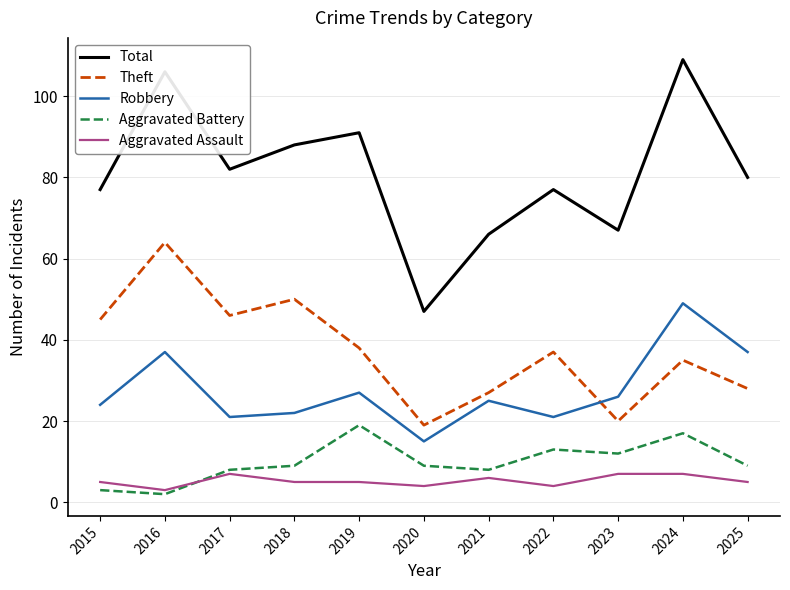

What is the total value across all series at 2024?

217